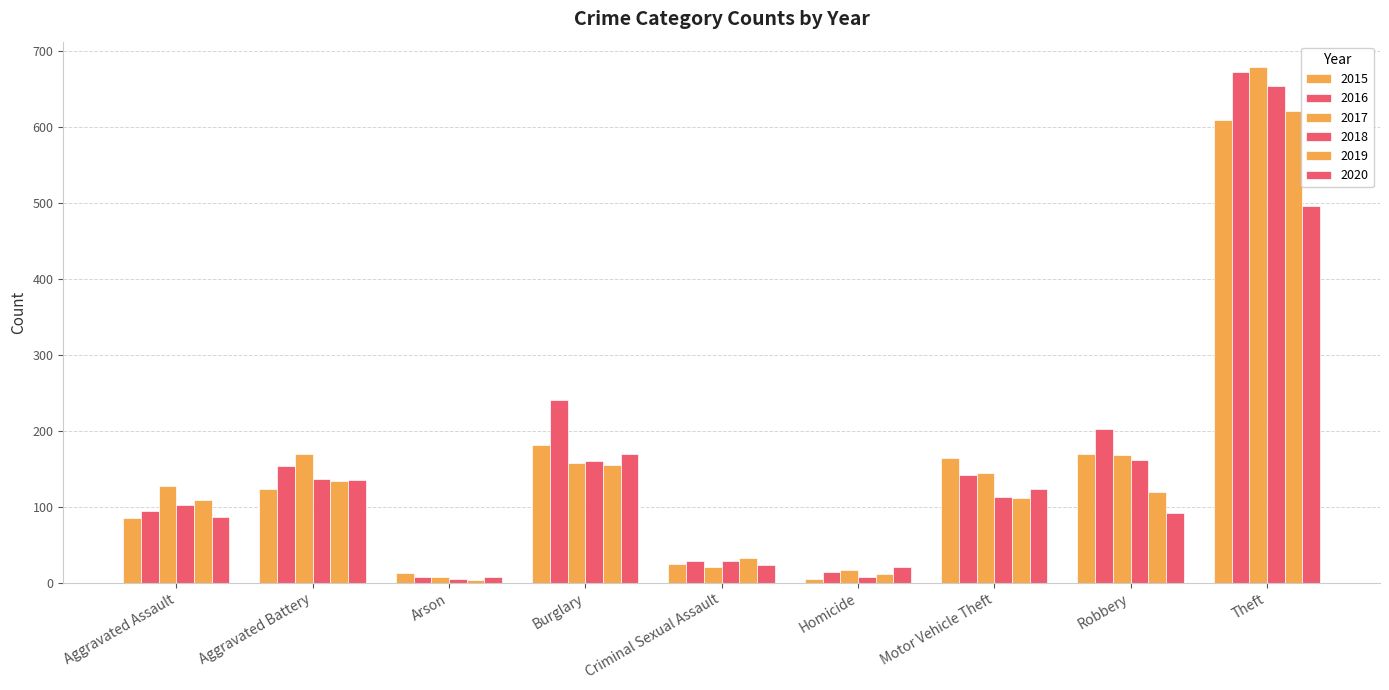

Which label corresponds to the largest value in the chart?

Theft